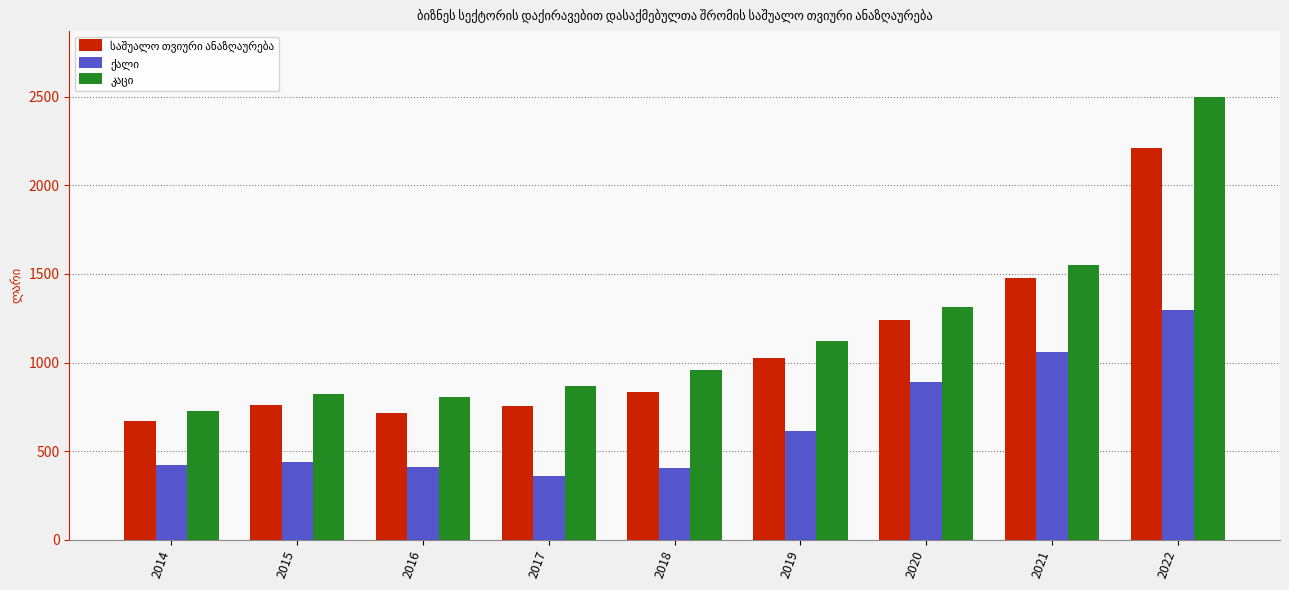

Count the number of data series in this chart.

3